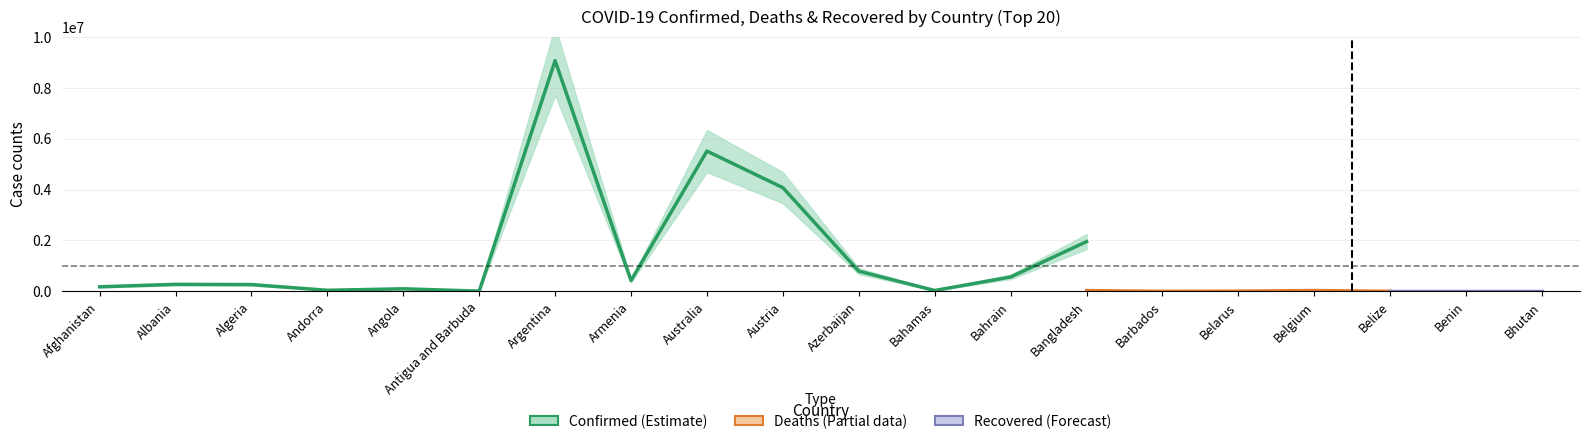

Rank the series by their maximum value, from highest to lowest.

Confirmed, Deaths, Recovered